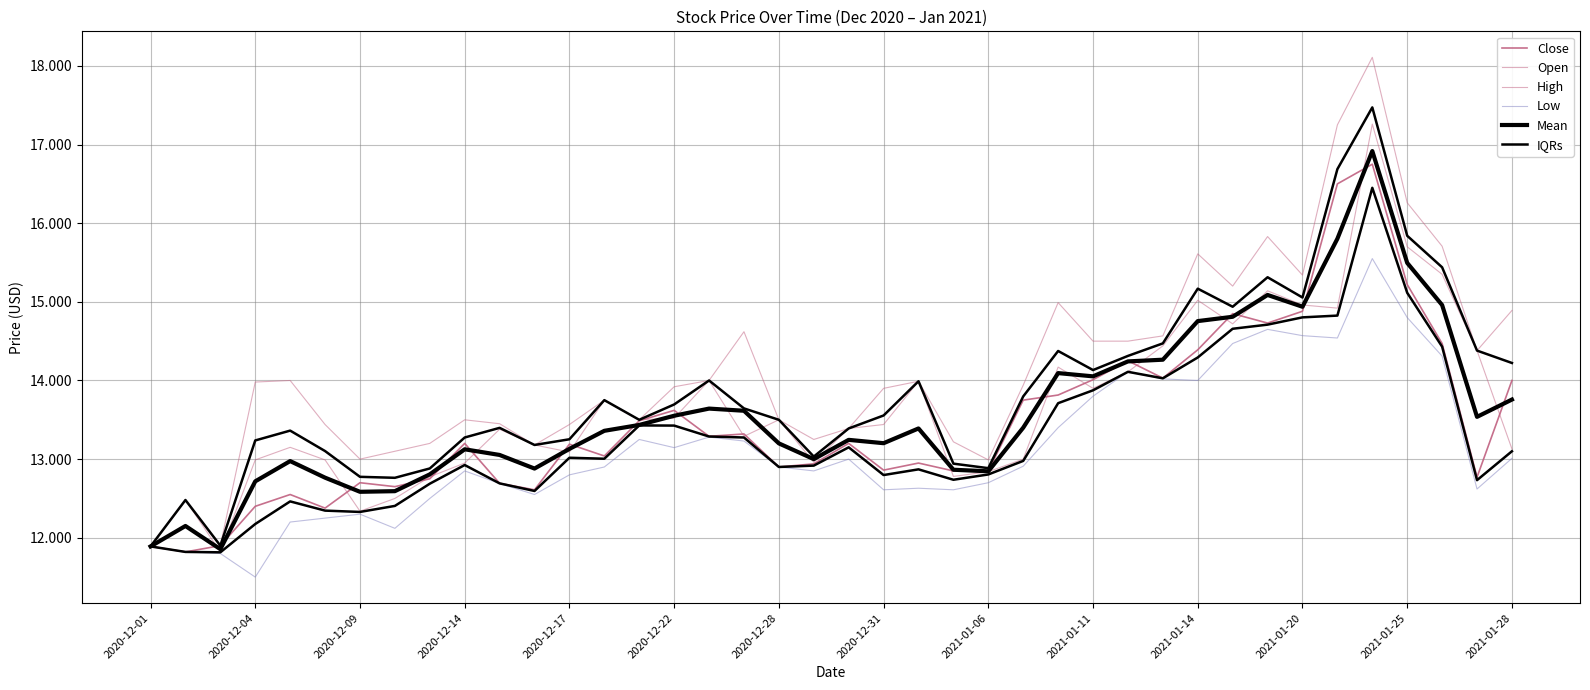

True or false: Low and Open cross at least once.

False